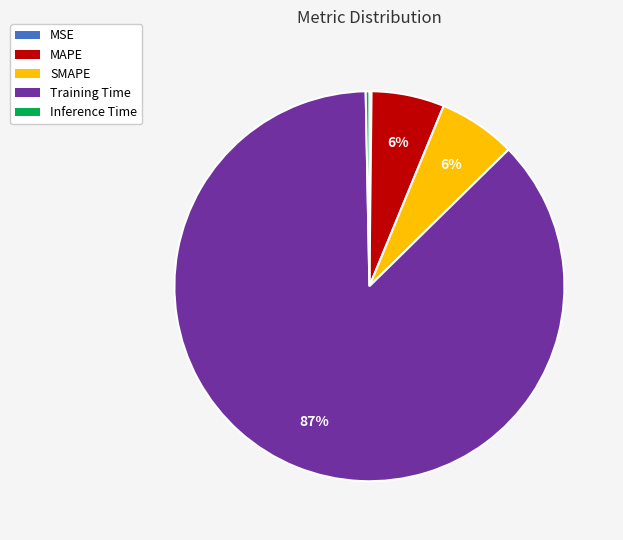

True or false: Training Time accounts for 87% of the total.

True